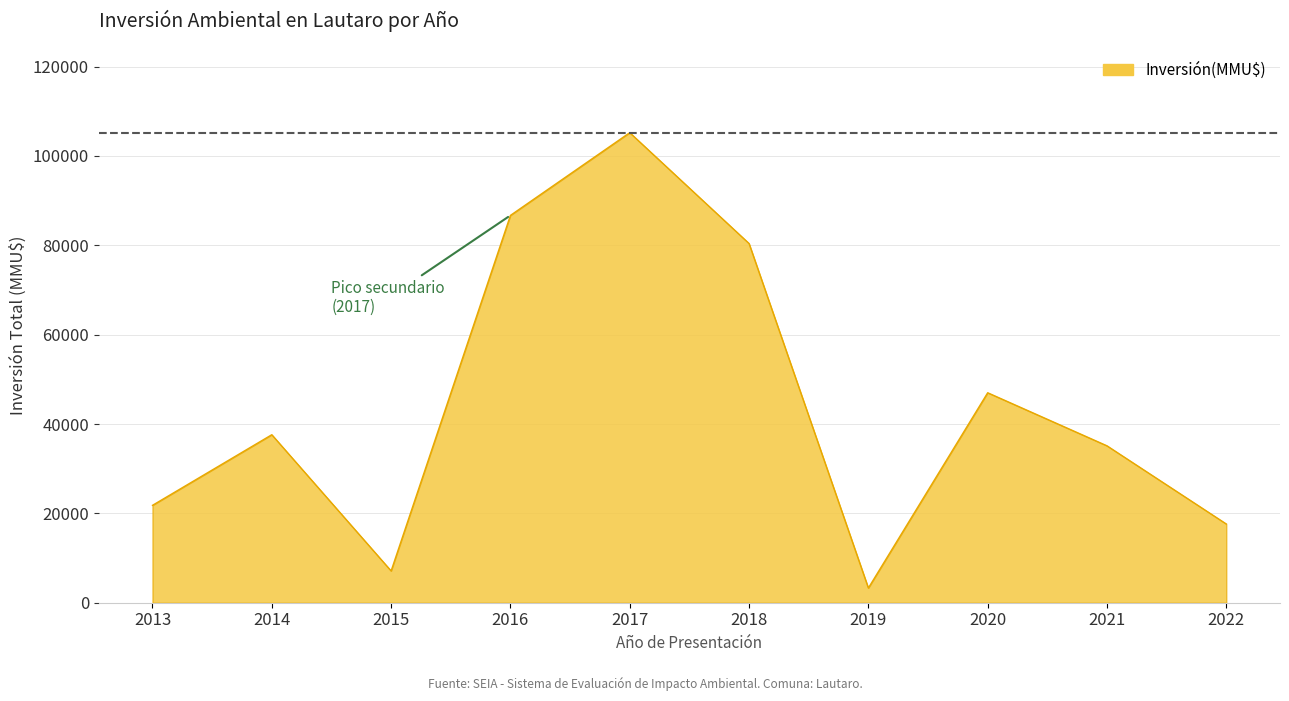

The value at 2018 is 25670. True or false?

False